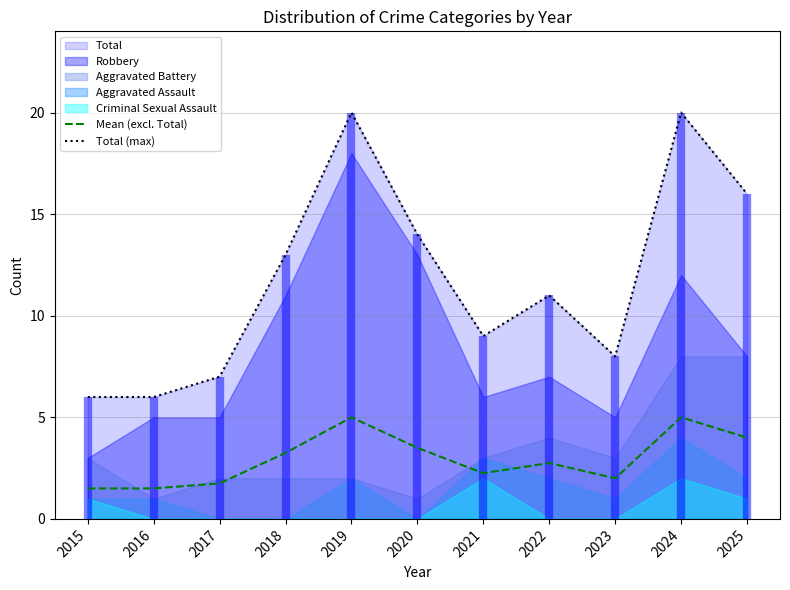

Which series has the largest total across all categories?

Total (max)